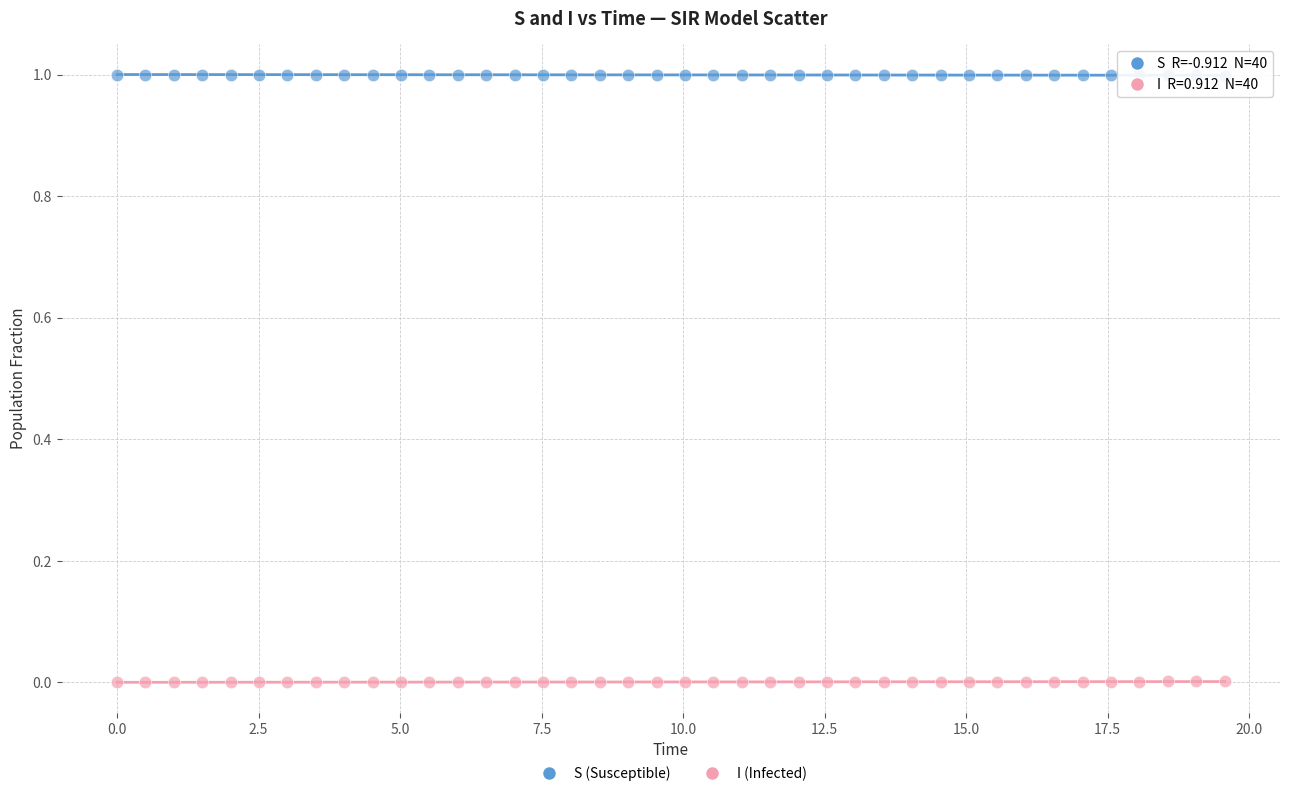

Across all data points, what is the range of X values (max minus min)?

19.6